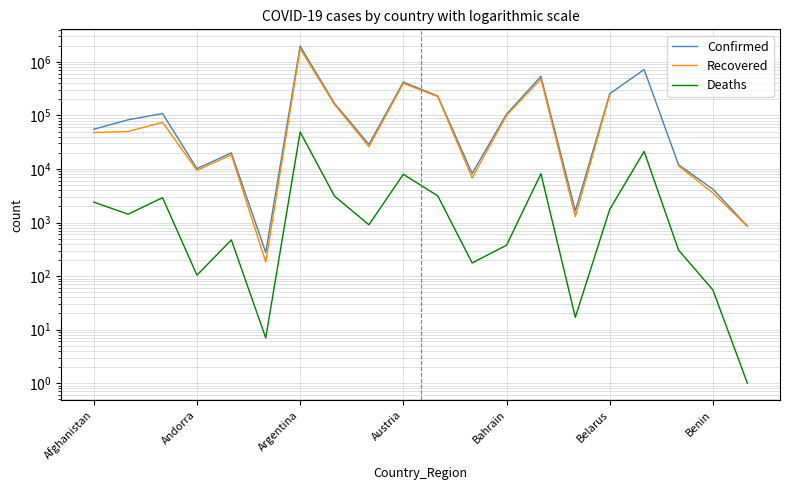

Which series has the largest total across all categories?

Confirmed